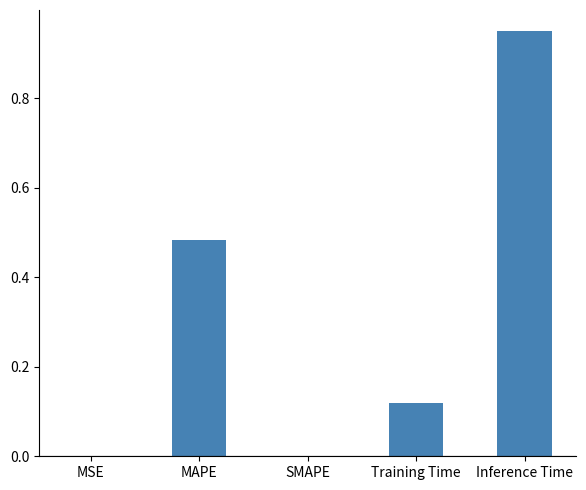

Which category has the highest value across all series?

Inference Time